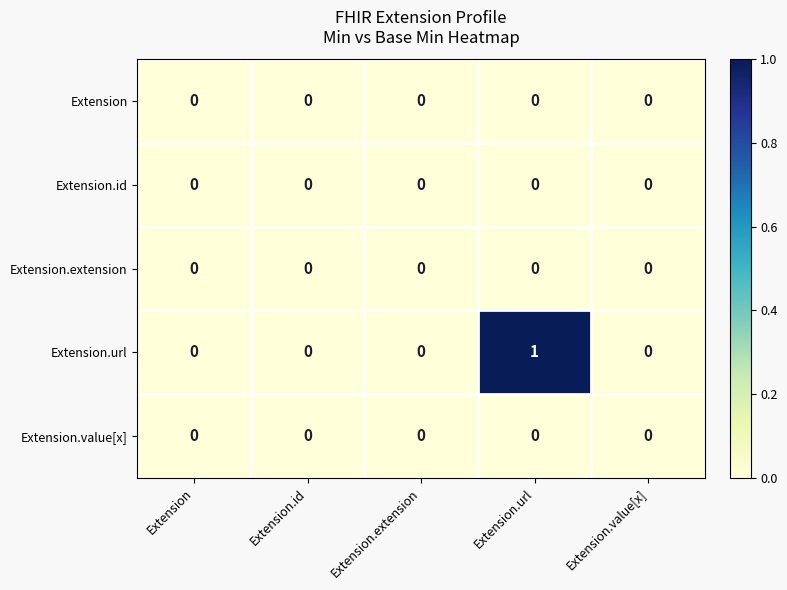

Which series has the widest spread of values?

Extension.url